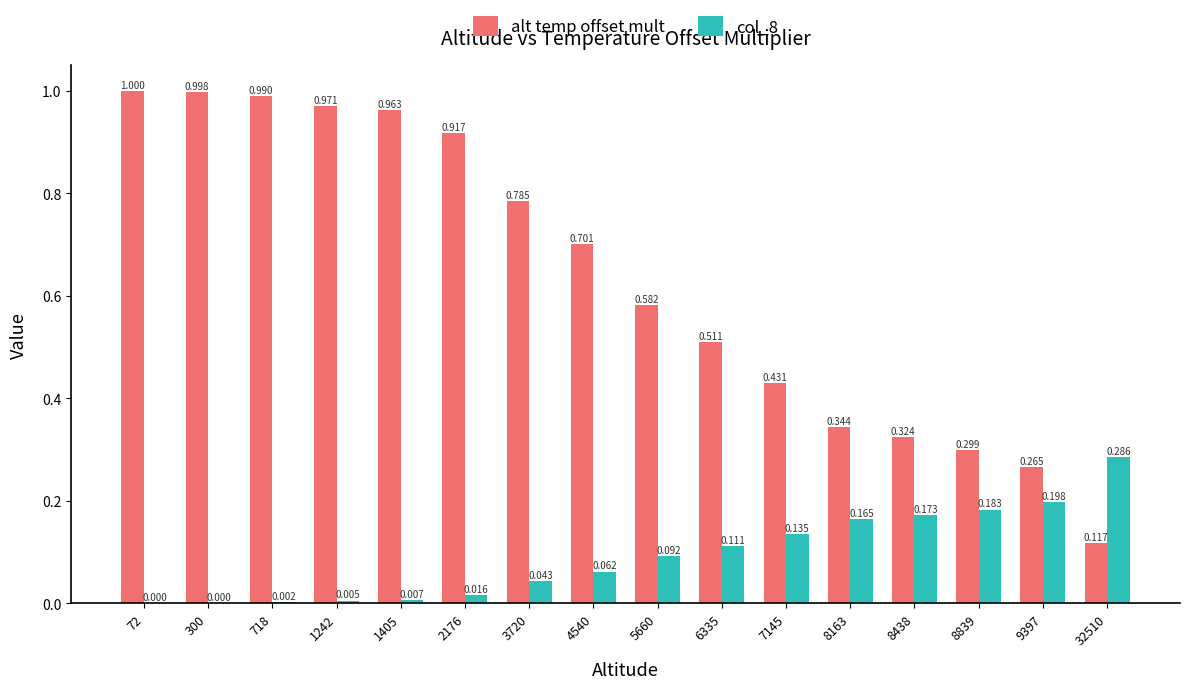

Which series changed the most between 300 and 1405?

alt temp offset mult